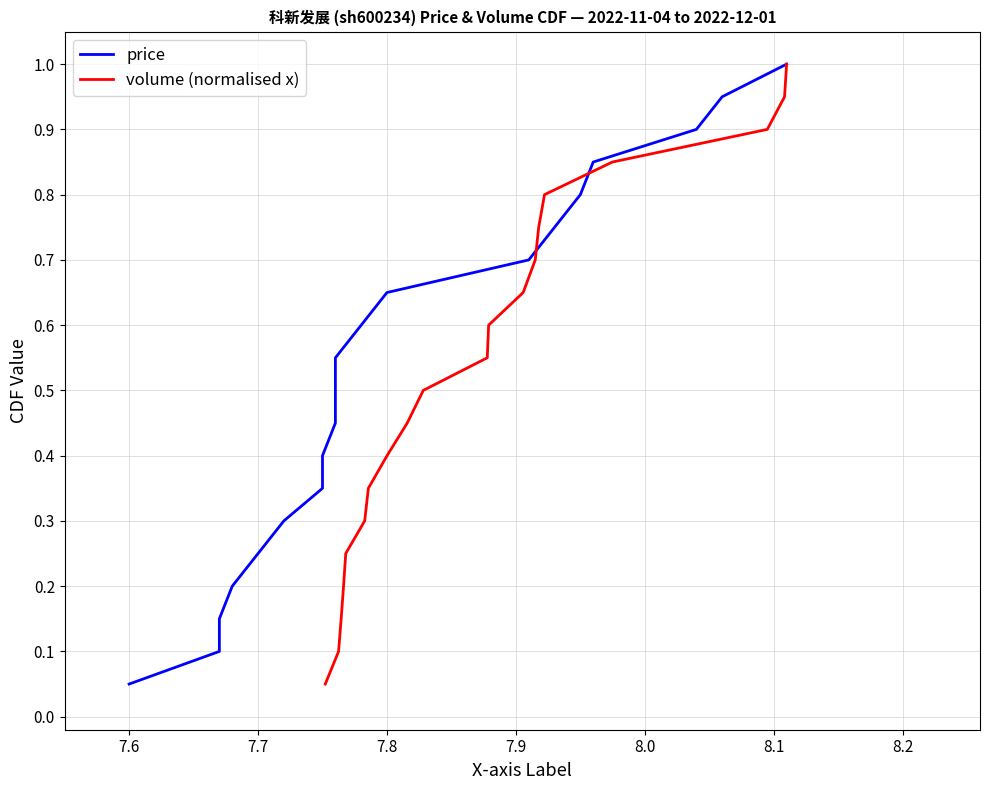

How many lines are shown in the chart?

2